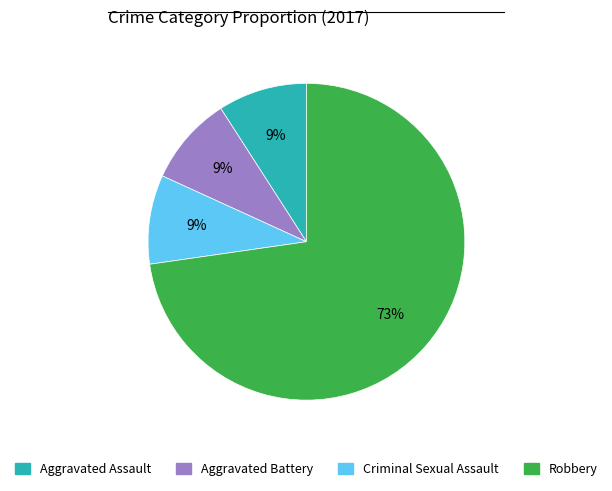

How many segments does this pie chart have?

4